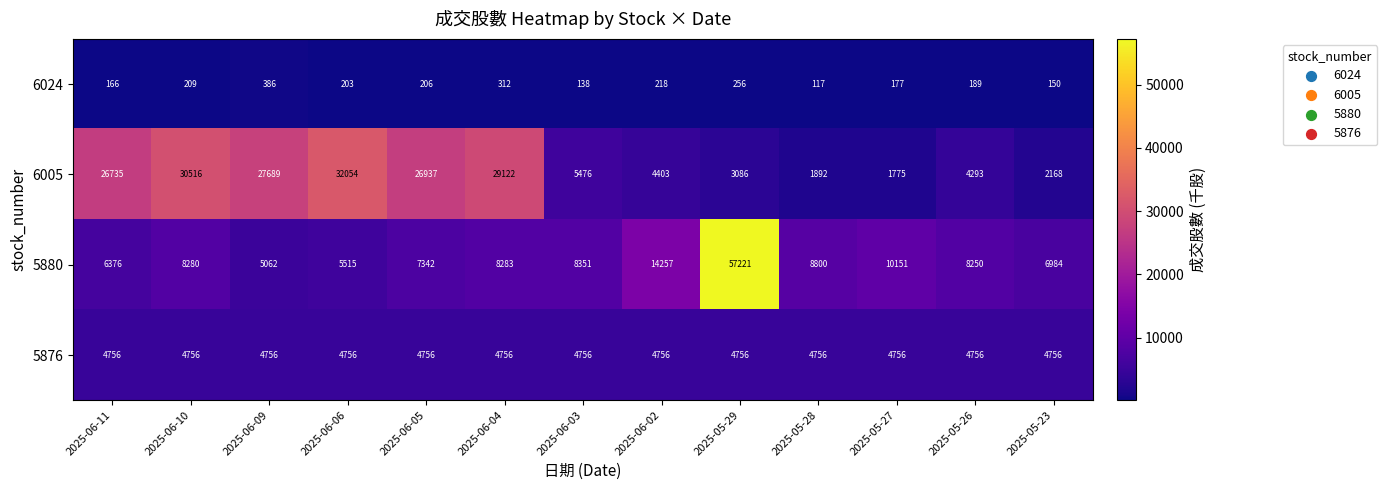

What is the total value across all series at 2025-05-23?

14058